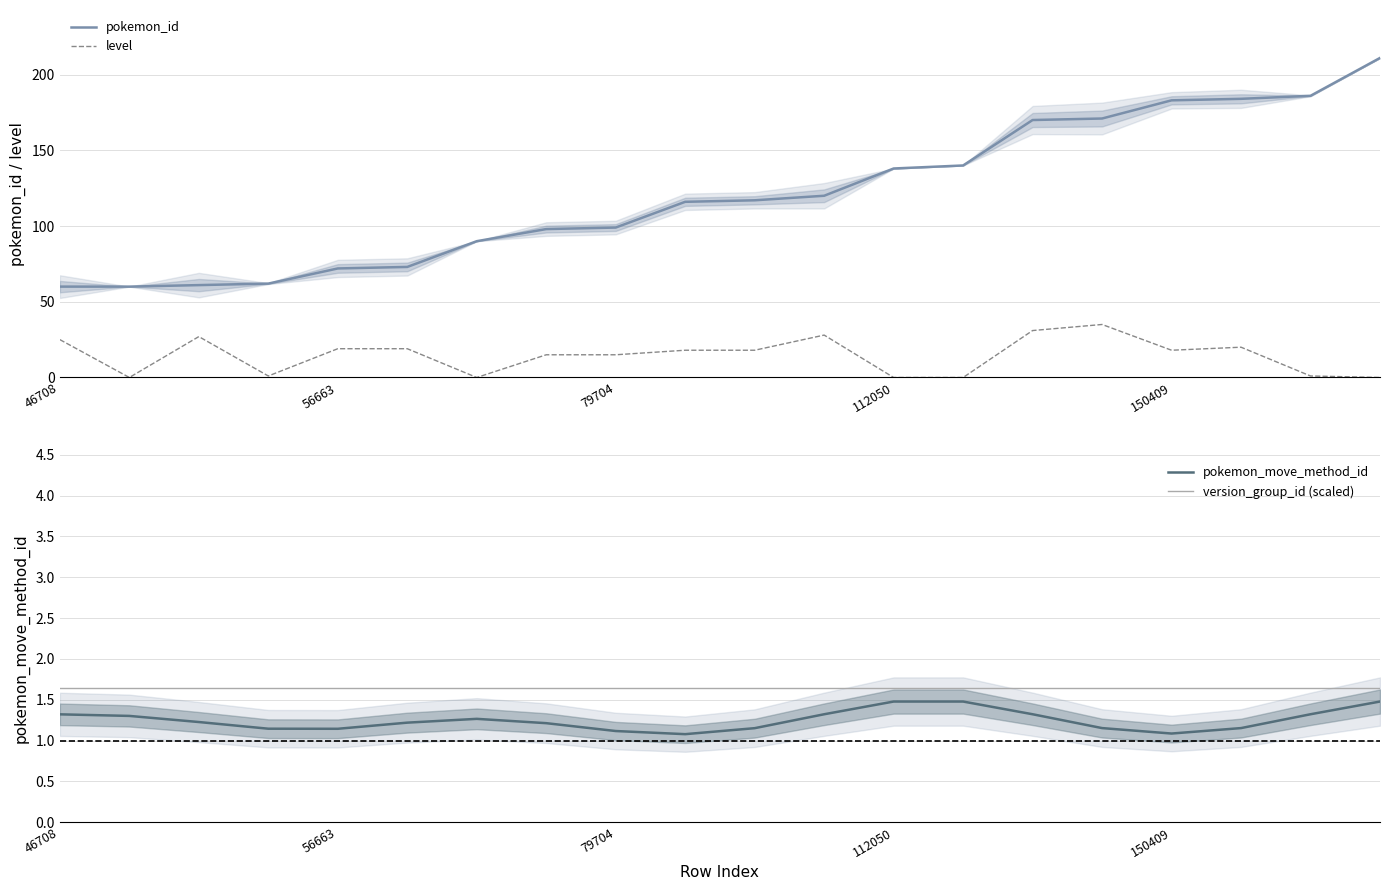

Which series has the largest range (max minus min)?

pokemon_id